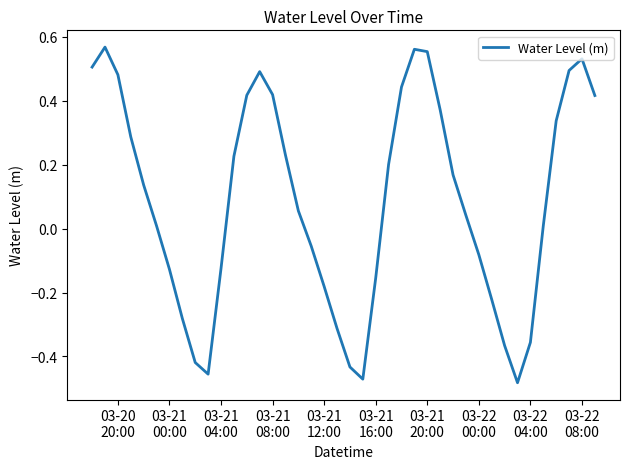

What is the difference between the maximum and minimum values?

1.1